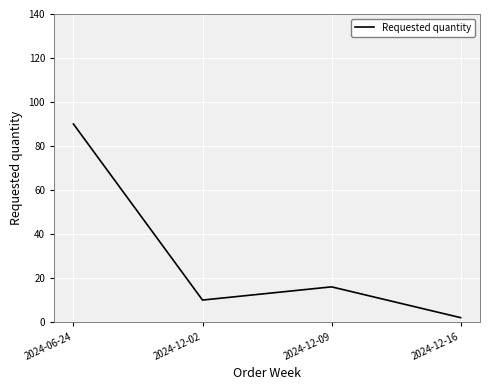

Reading left to right, what are all the values shown in this chart?

2024-06-24=90	2024-12-02=10	2024-12-09=16	2024-12-16=2